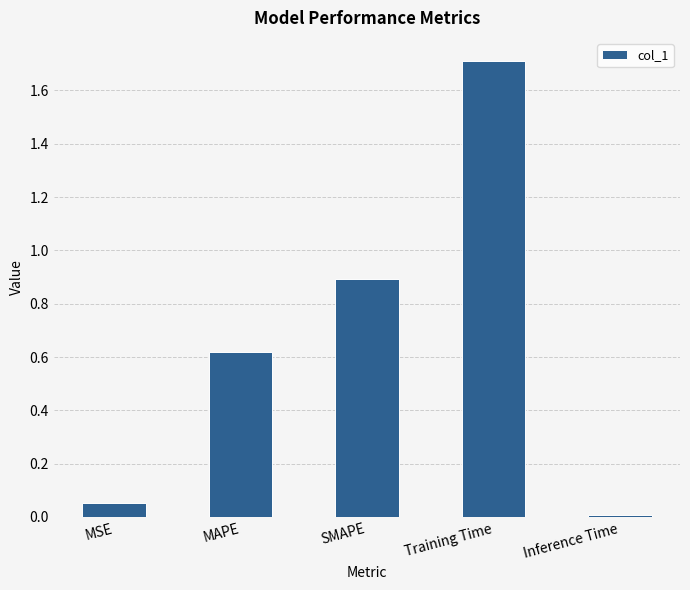

Which label corresponds to the largest value in the chart?

Training Time